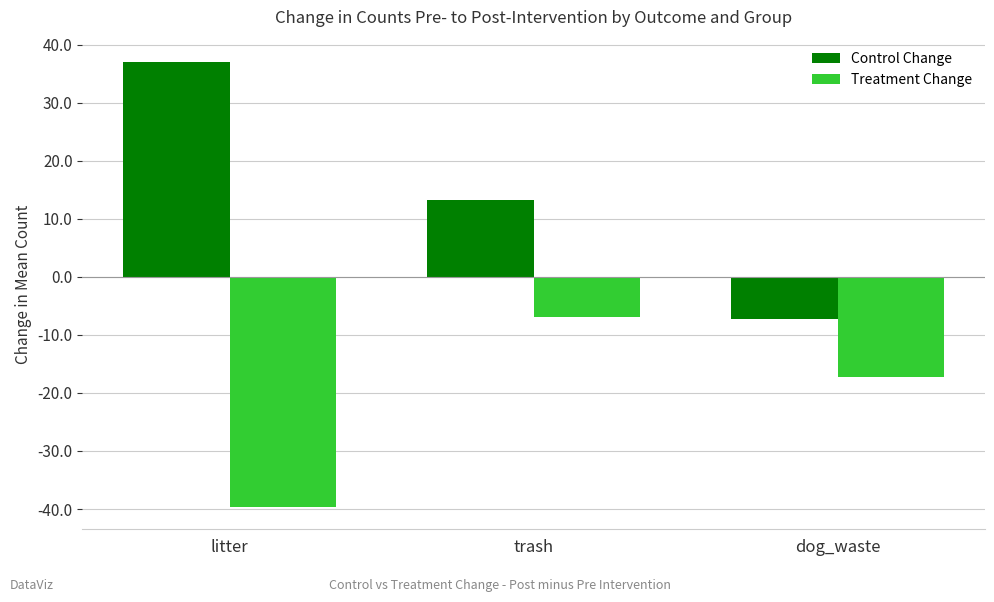

Which label corresponds to the largest value in the chart?

litter